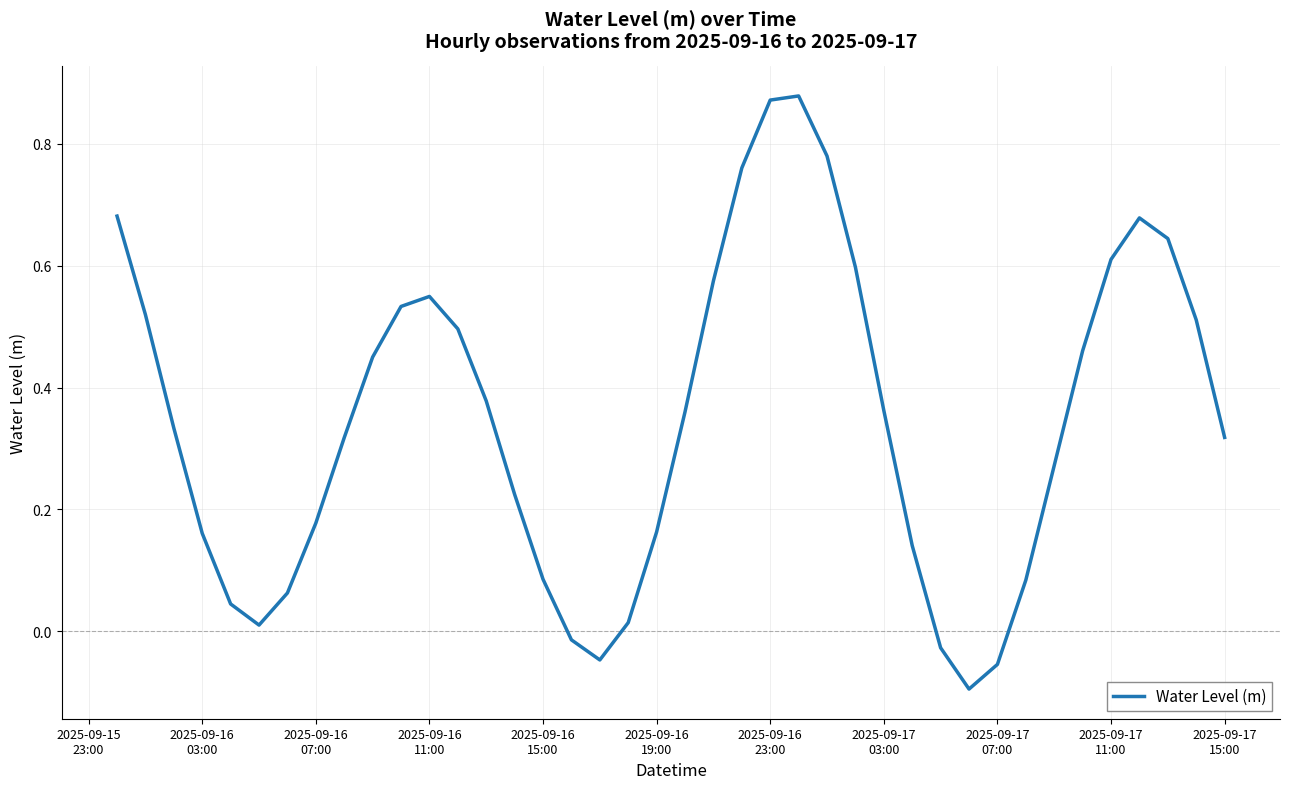

What is the difference between the maximum and minimum values?

1.0